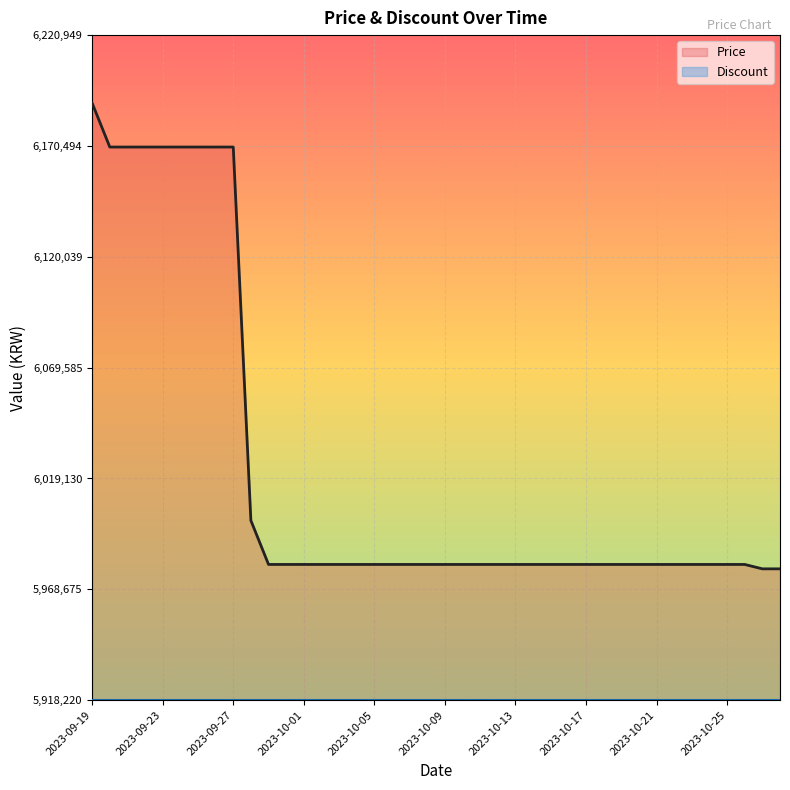

Reading left to right, transcribe all the data shown in this chart.

2023-09-19=6190000	2023-09-20=6170000	2023-09-21=6170000	2023-09-22=6170000	2023-09-23=6170000	2023-09-24=6170000	2023-09-25=6170000	2023-09-26=6170000	2023-09-27=6170000	2023-09-28=6000000	2023-09-29=5980000	2023-09-30=5980000	2023-10-01=5980000	2023-10-02=5980000	2023-10-03=5980000	2023-10-04=5980000	2023-10-05=5980000	2023-10-06=5980000	2023-10-07=5980000	2023-10-08=5980000	2023-10-09=5980000	2023-10-10=5980000	2023-10-11=5980000	2023-10-12=5980000	2023-10-13=5980000	2023-10-14=5980000	2023-10-15=5980000	2023-10-16=5980000	2023-10-17=5980000	2023-10-18=5980000	2023-10-19=5980000	2023-10-20=5980000	2023-10-21=5980000	2023-10-22=5980000	2023-10-23=5980000	2023-10-24=5980000	2023-10-25=5980000	2023-10-26=5980000	2023-10-27=5978000	2023-10-28=5978000